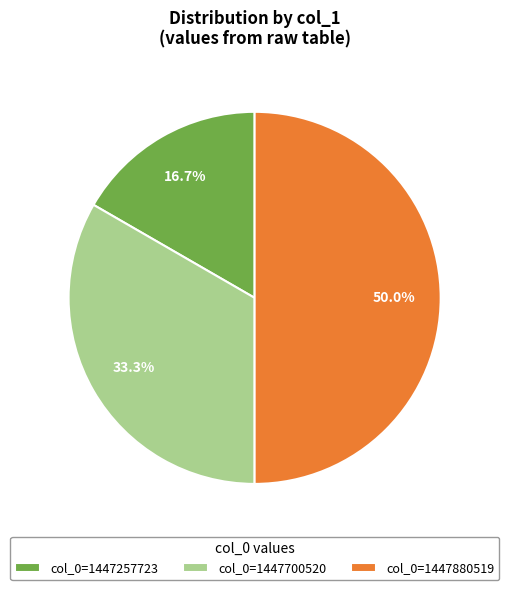

Does col_0=1447257723 represent more than half of the total?

No